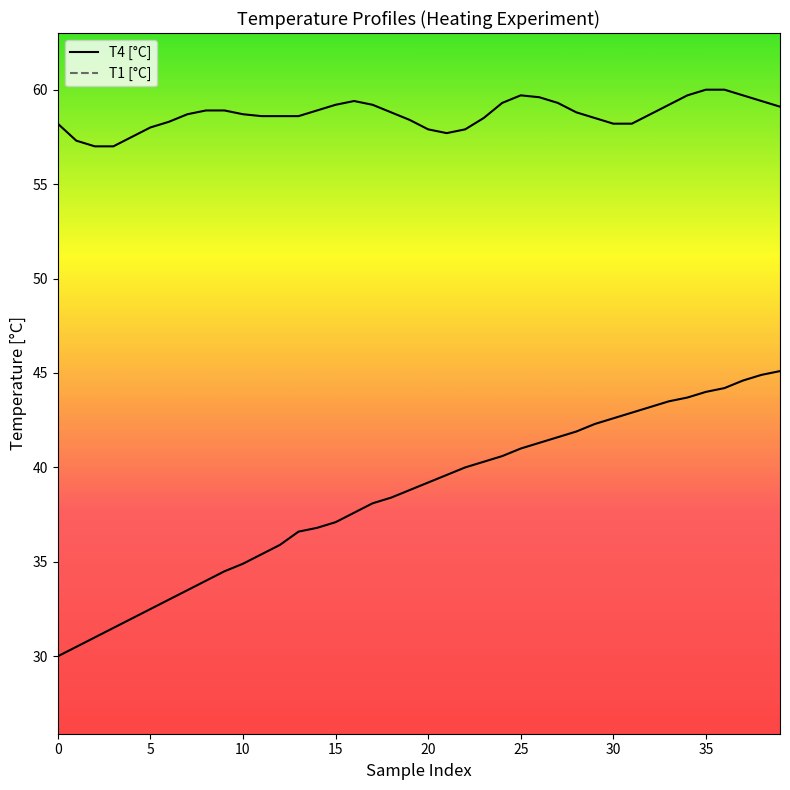

At which label does T1 [°C] reach its peak?

35